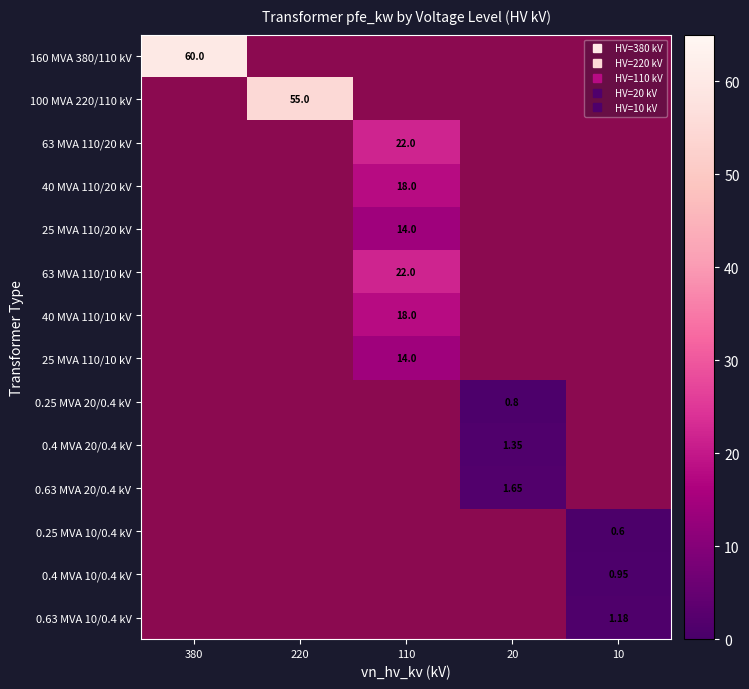

How many categories are shown in the chart?

5